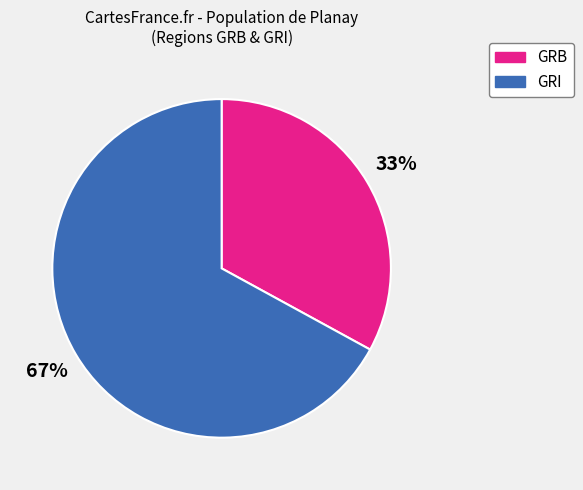

To the nearest percent, what is the difference between the largest and smallest slice percentages?

34%